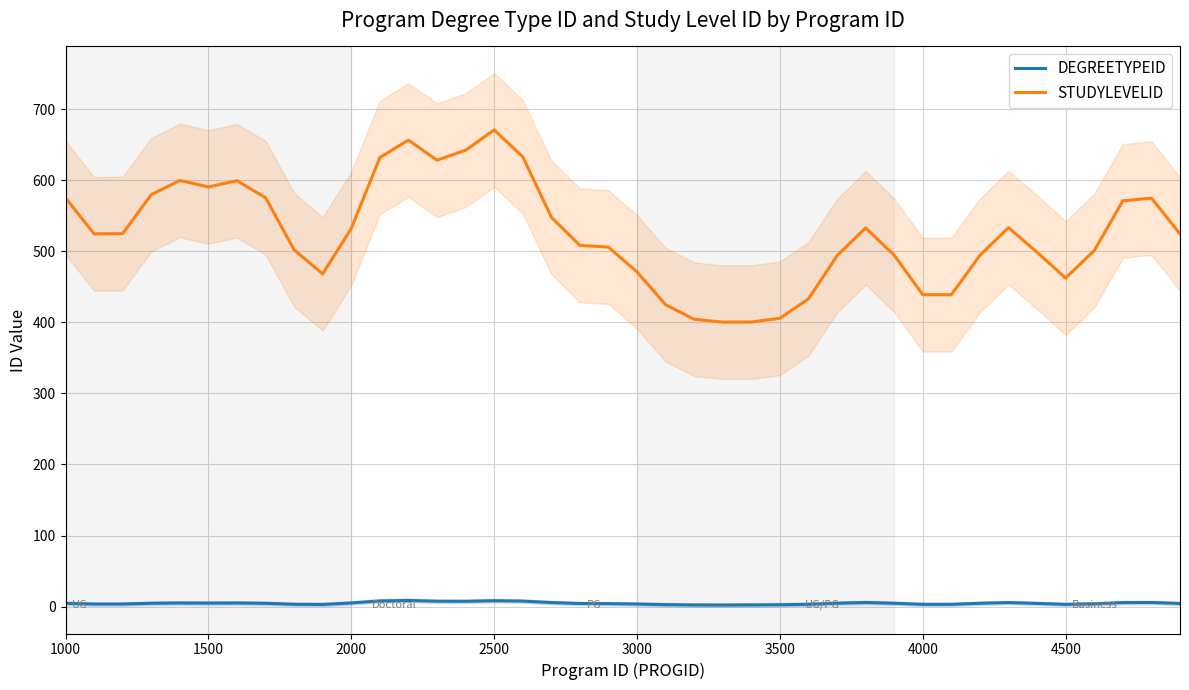

Which series has the largest total across all categories?

STUDYLEVELID